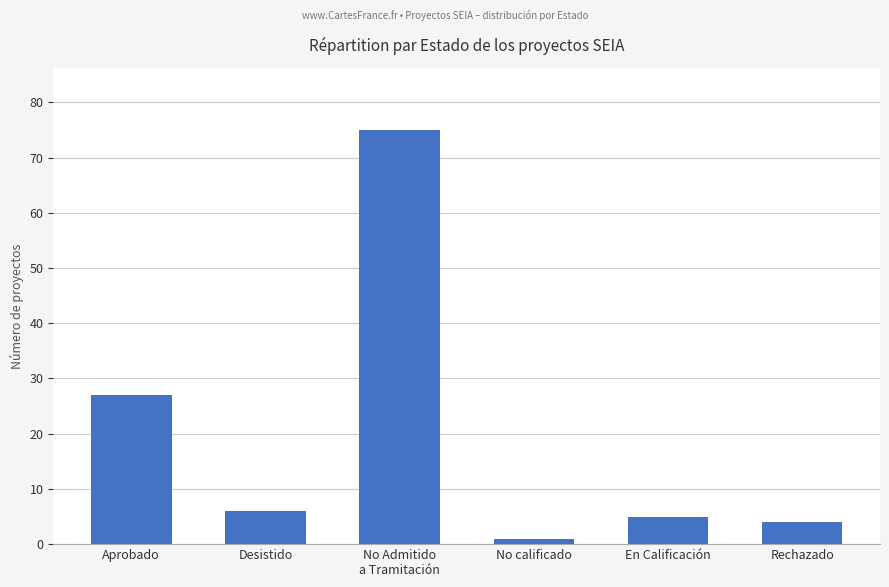

Which category has the lowest value across all series?

No calificado